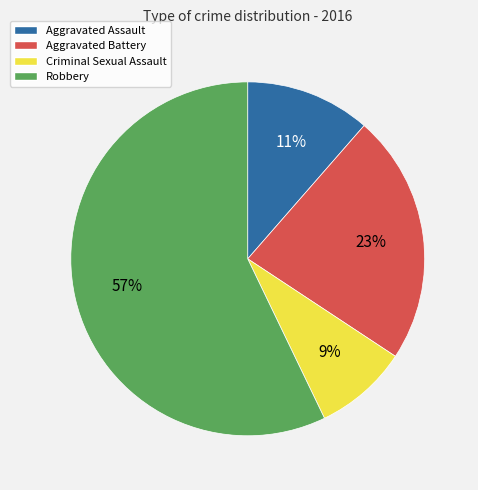

True or false: Robbery accounts for 48% of the total.

False